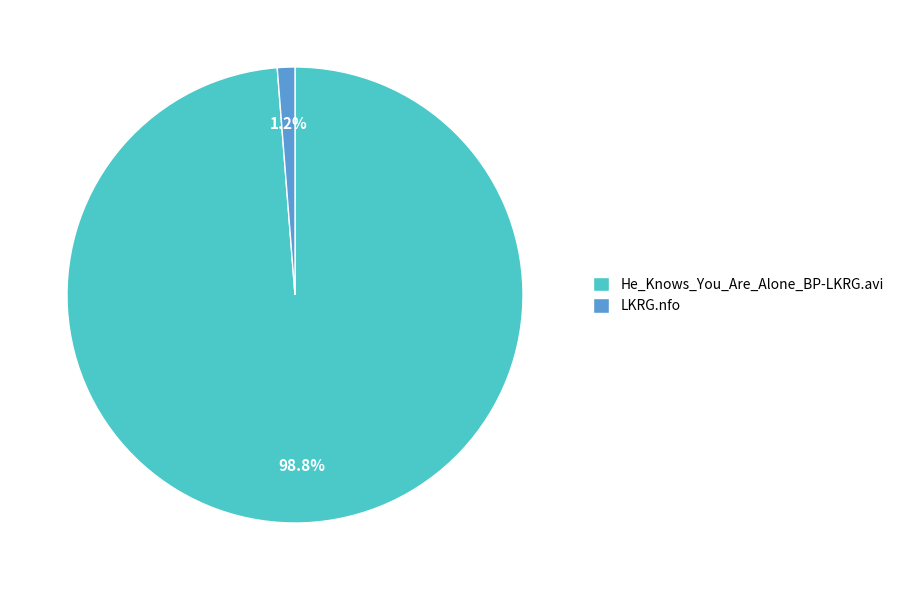

Rank the categories by value from lowest to highest.

LKRG.nfo, He_Knows_You_Are_Alone_BP-LKRG.avi